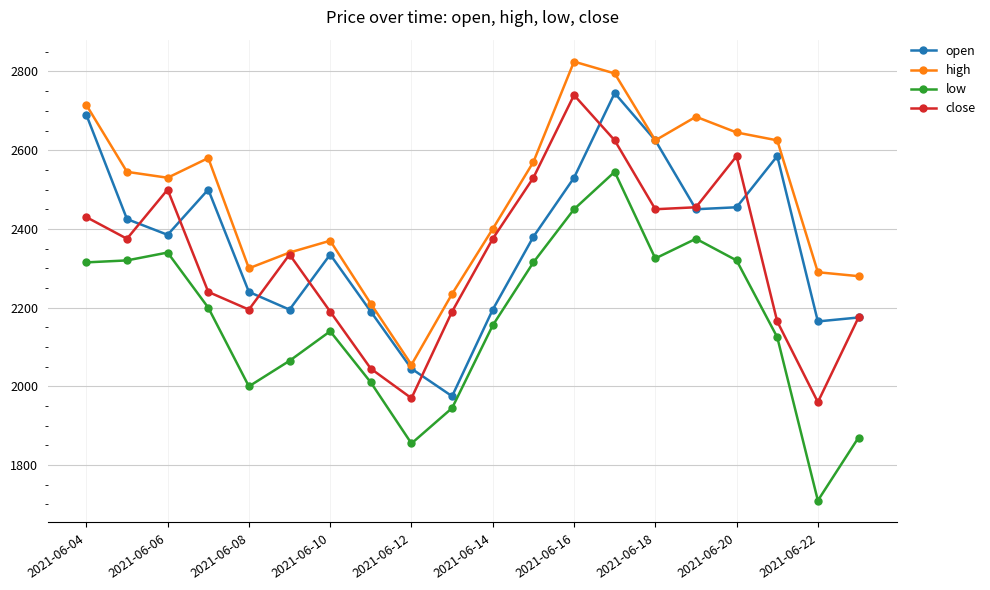

What is the maximum value shown in the chart?

2825